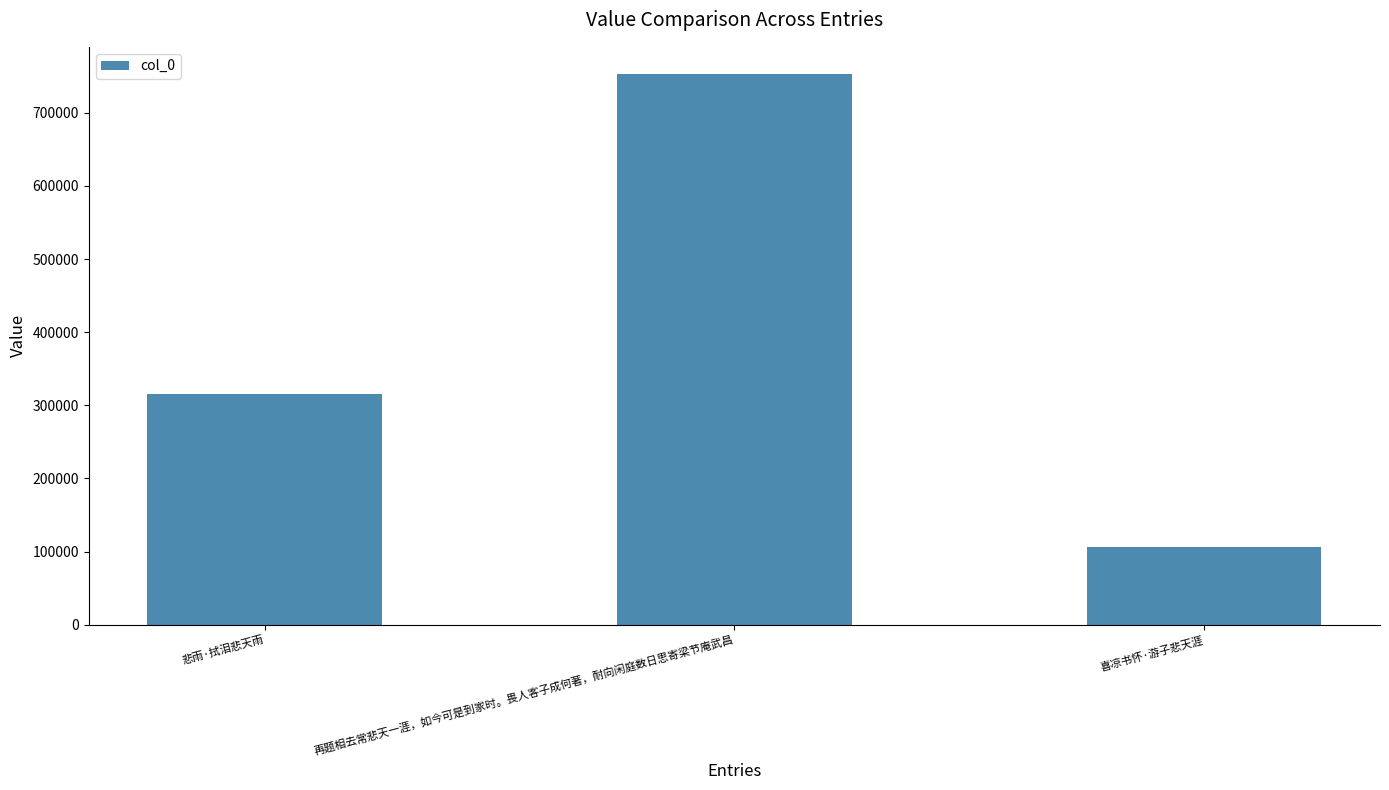

What is the approximate value at 悲雨·拭泪悲天雨, to the nearest 50?

316000